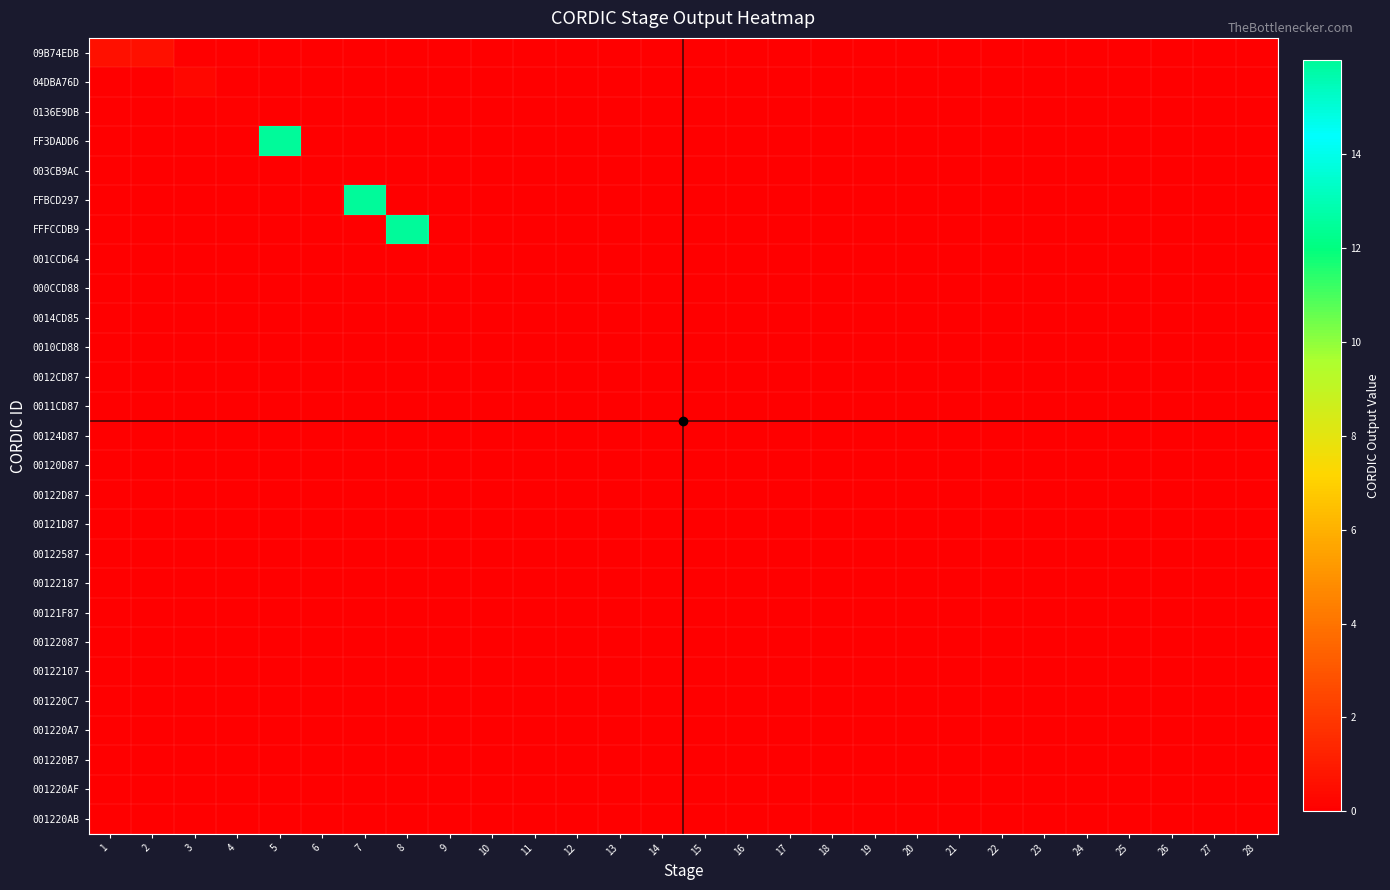

How many distinct data groups are displayed?

27